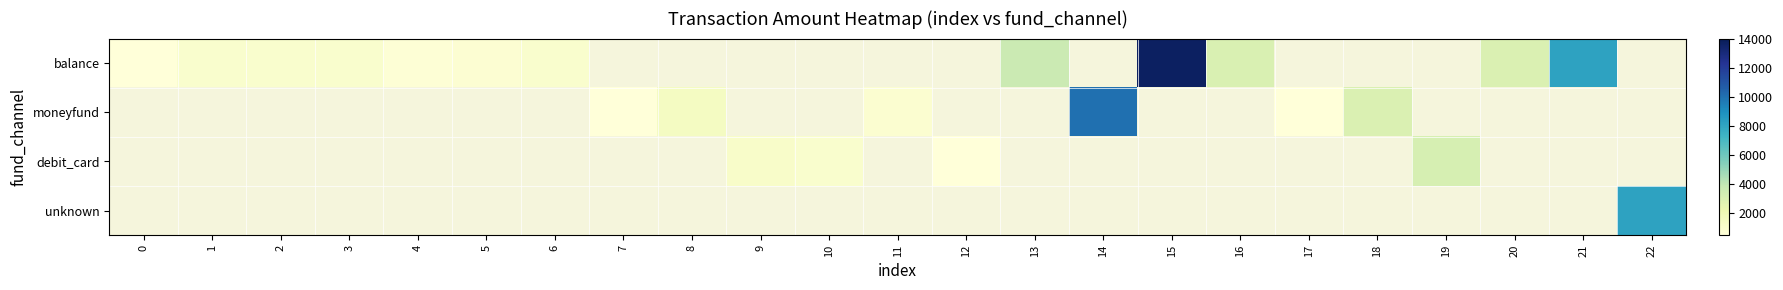

How many distinct data groups are displayed?

4